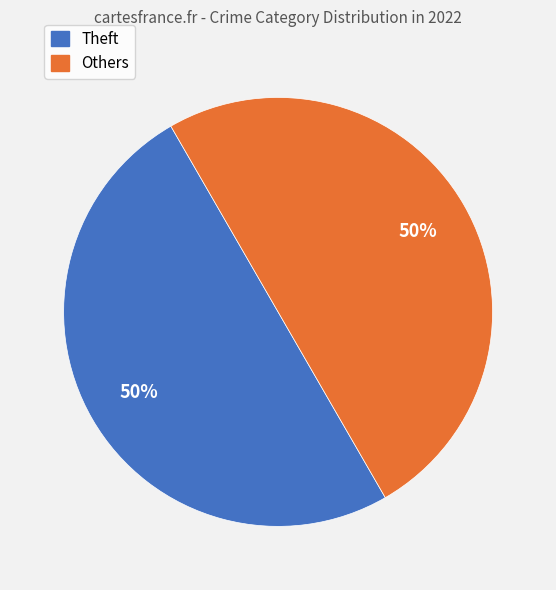

To the nearest percent, what is the average slice percentage?

50%